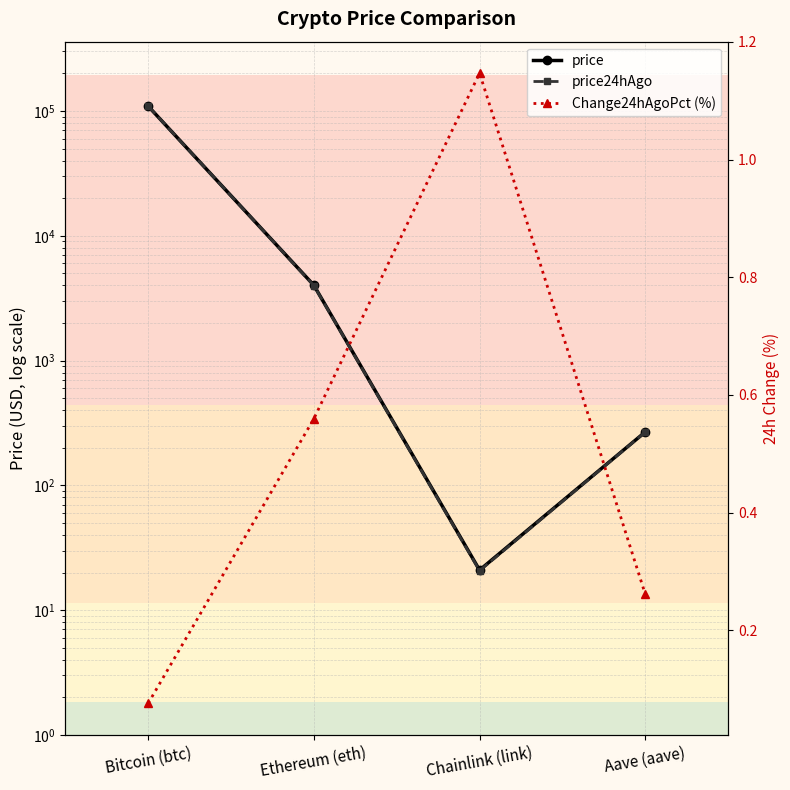

Count the number of data series in this chart.

3